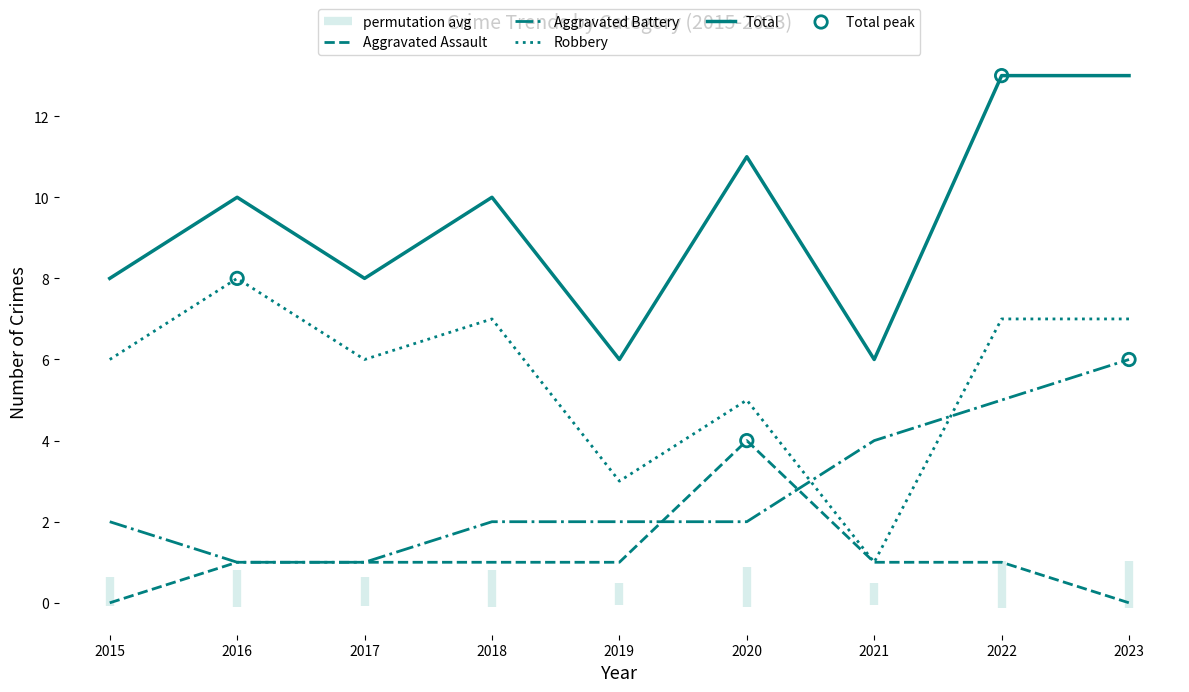

What are all the series names shown in the legend?

Aggravated Assault, Aggravated Battery, Robbery, Total